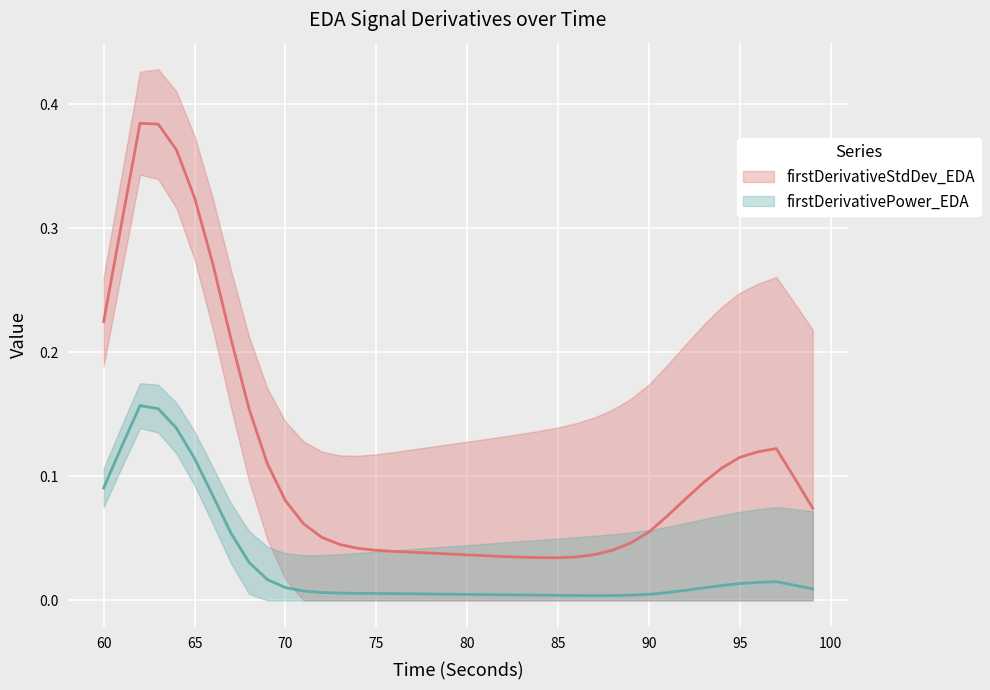

At which category is the sum across all series the highest?

62